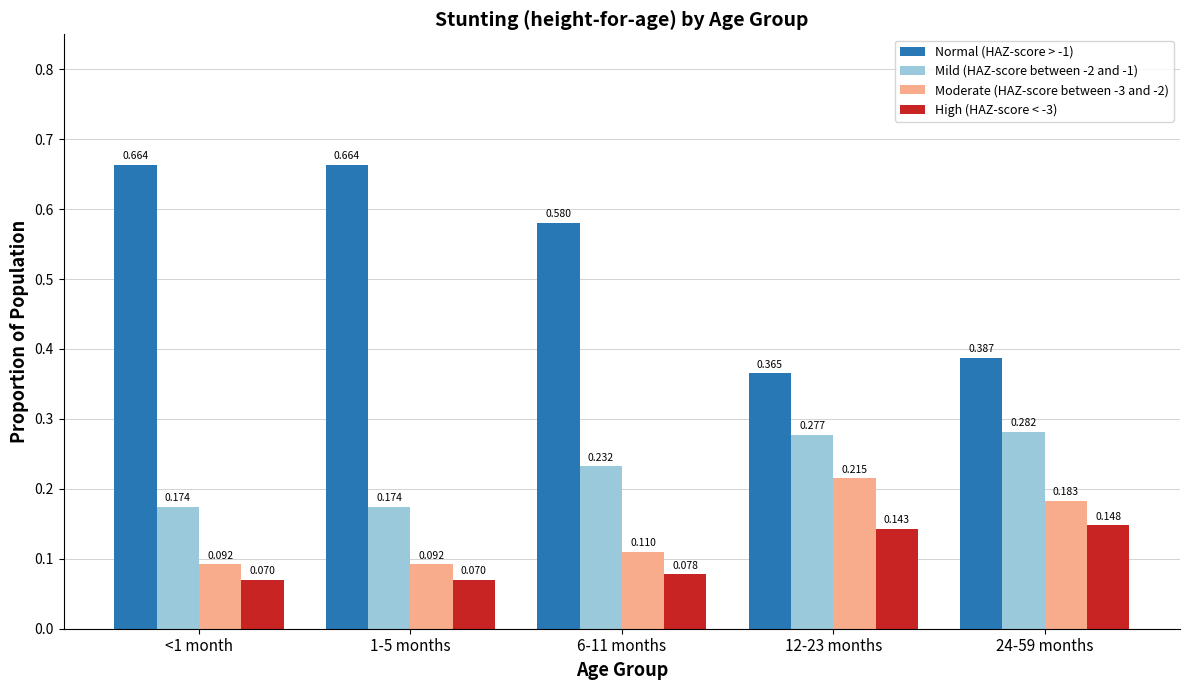

Is the value of High (HAZ-score < -3) at 24-59 months greater than the value of Moderate (HAZ-score between -3 and -2) at 24-59 months?

No